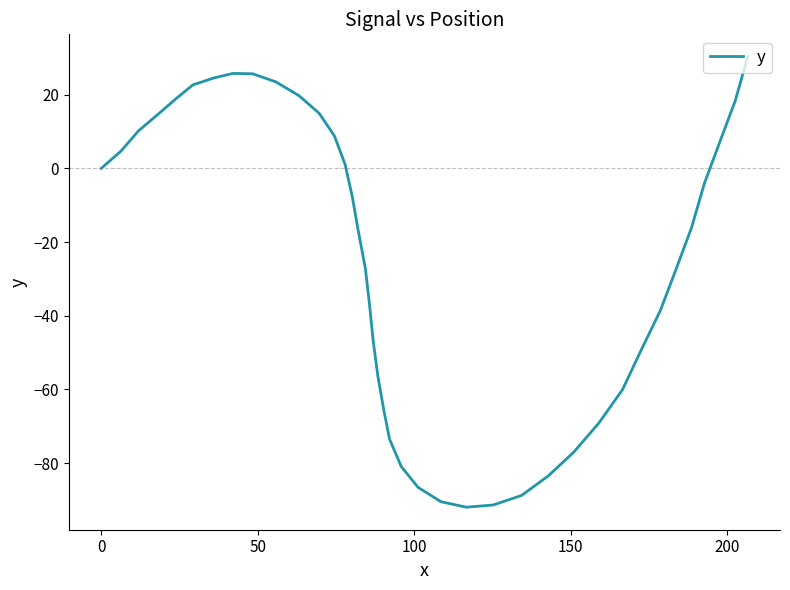

What is the greatest value displayed?

30.3